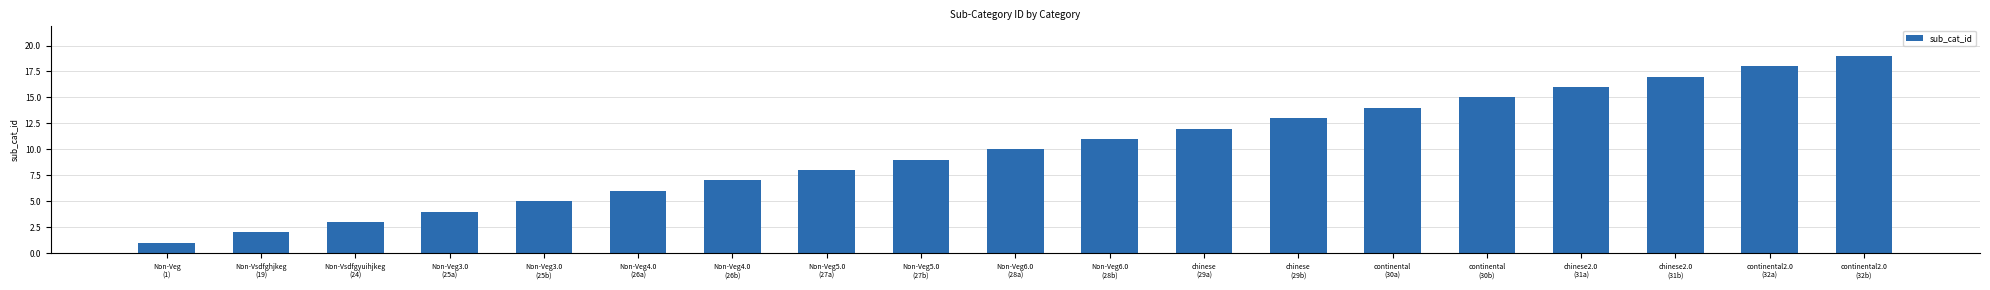

List the labels in order of value, largest first.

continental2.0
(32b), continental2.0
(32a), chinese2.0
(31b), chinese2.0
(31a), continental
(30b), continental
(30a), chinese
(29b), chinese
(29a), Non-Veg6.0
(28b), Non-Veg6.0
(28a), Non-Veg5.0
(27b), Non-Veg5.0
(27a), Non-Veg4.0
(26b), Non-Veg4.0
(26a), Non-Veg3.0
(25b), Non-Veg3.0
(25a), Non-Vsdfgyuihjkeg
(24), Non-Vsdfghjkeg
(19), Non-Veg
(1)